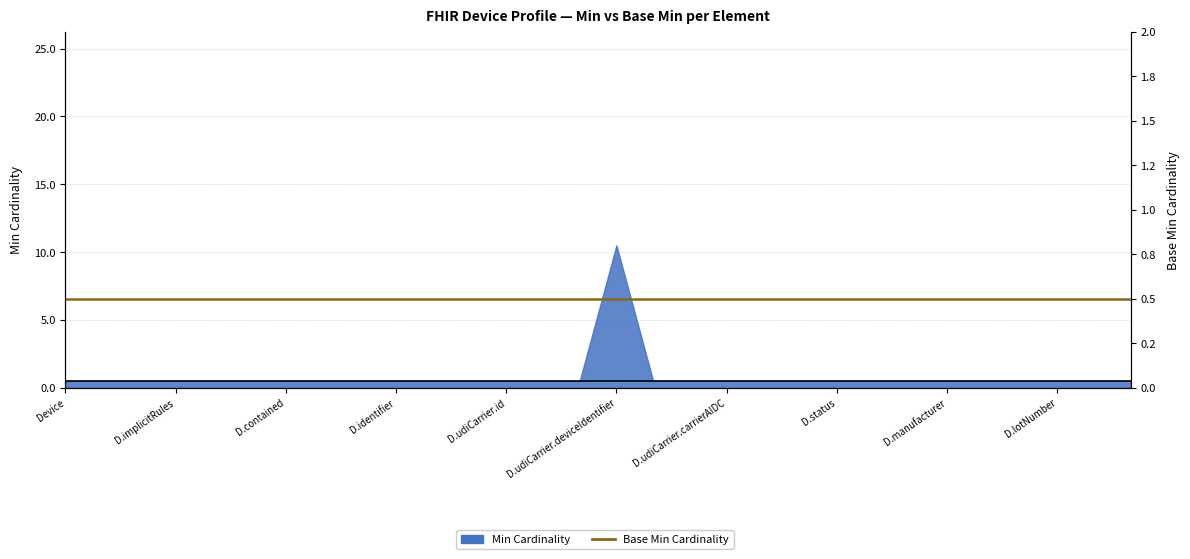

True or false: the data has more than 1 interior local peaks.

False